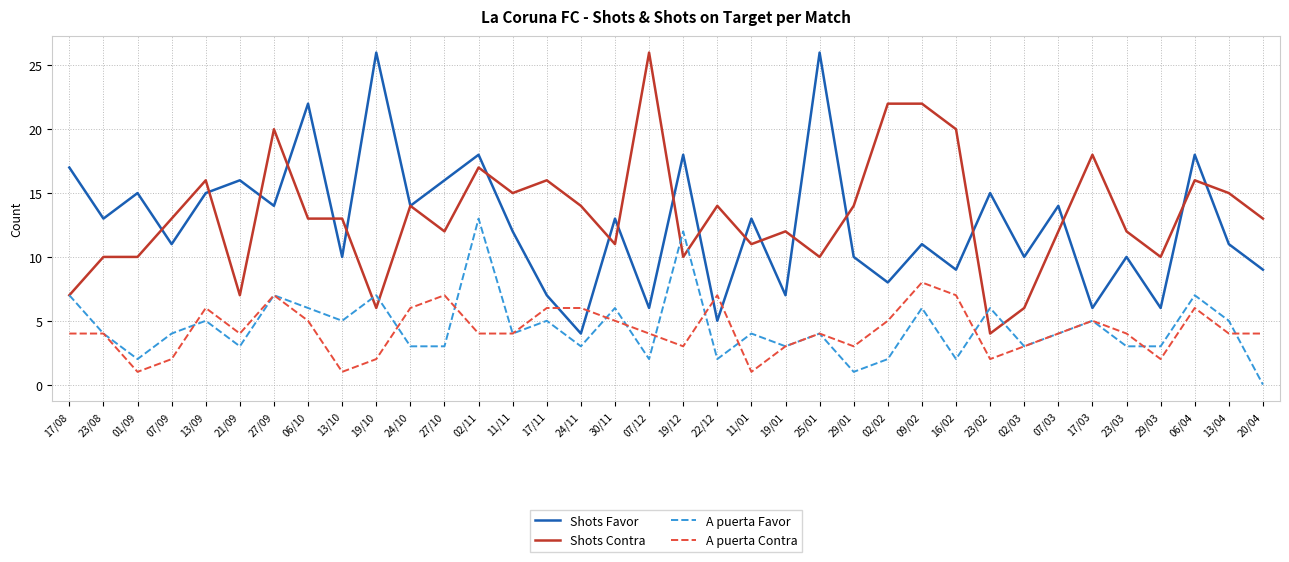

Does the chart display data point markers on the line(s)?

No